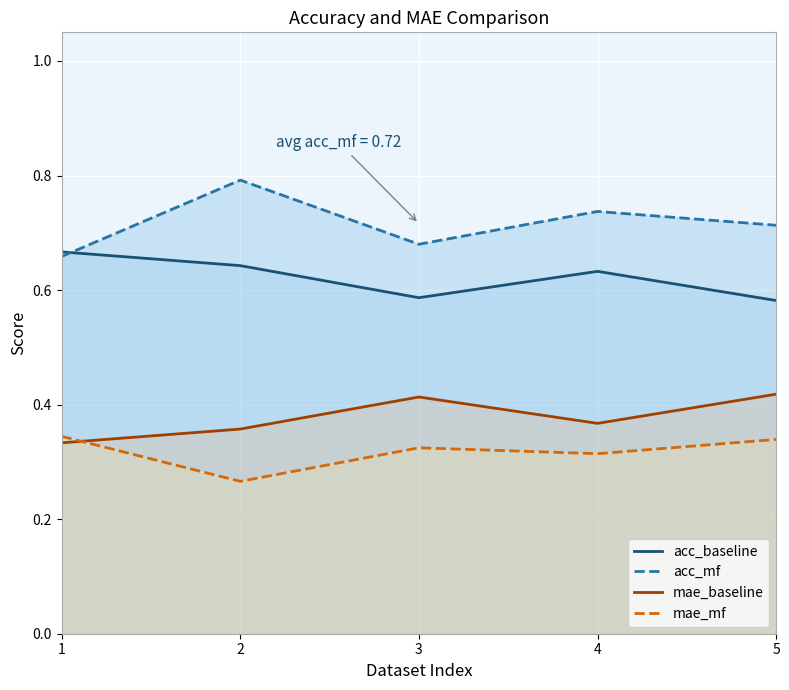

List the series in order of their peak value, lowest first.

mae_mf, mae_baseline, acc_baseline, acc_mf